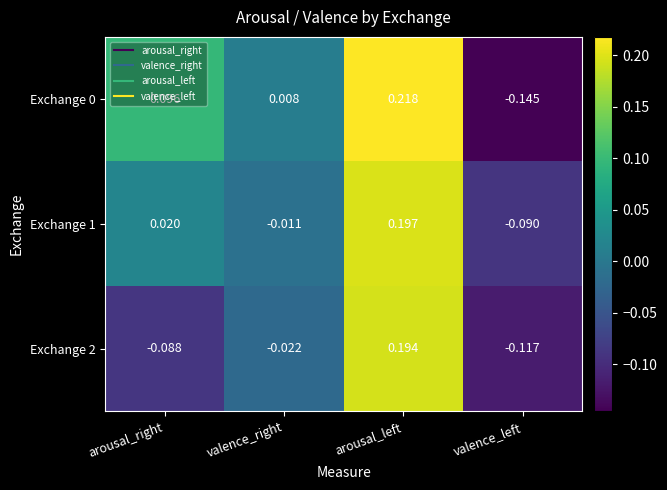

Rank the categories by Exchange 1 value from lowest to highest.

valence_left, valence_right, arousal_right, arousal_left